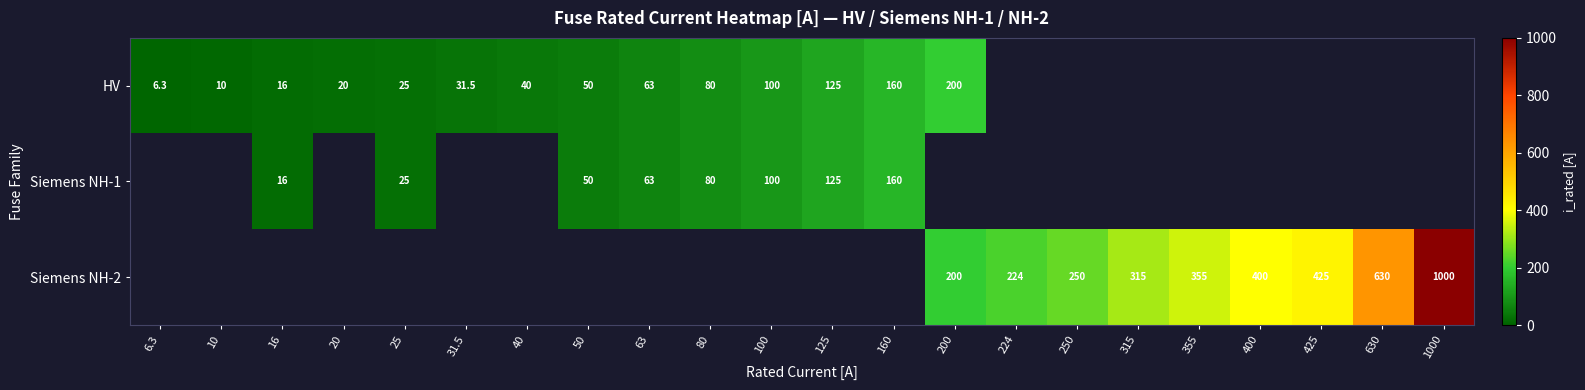

True or false: HV has a value of 10.6 at 6.3.

False